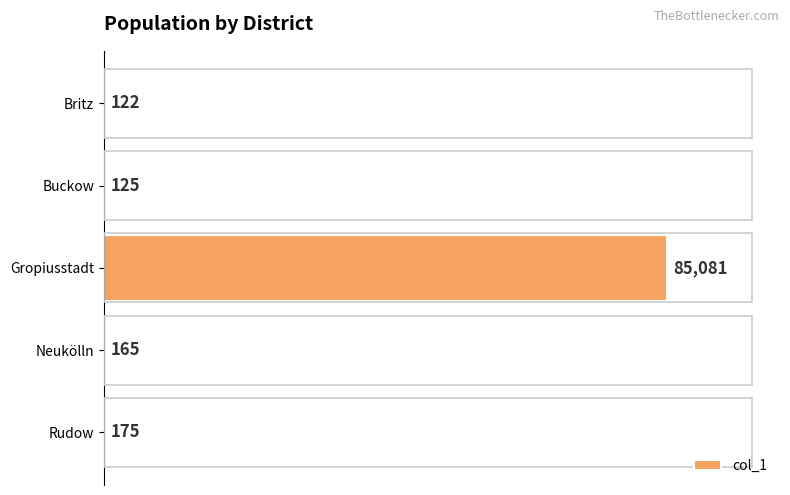

True or false: the data shows 175 at Rudow.

True